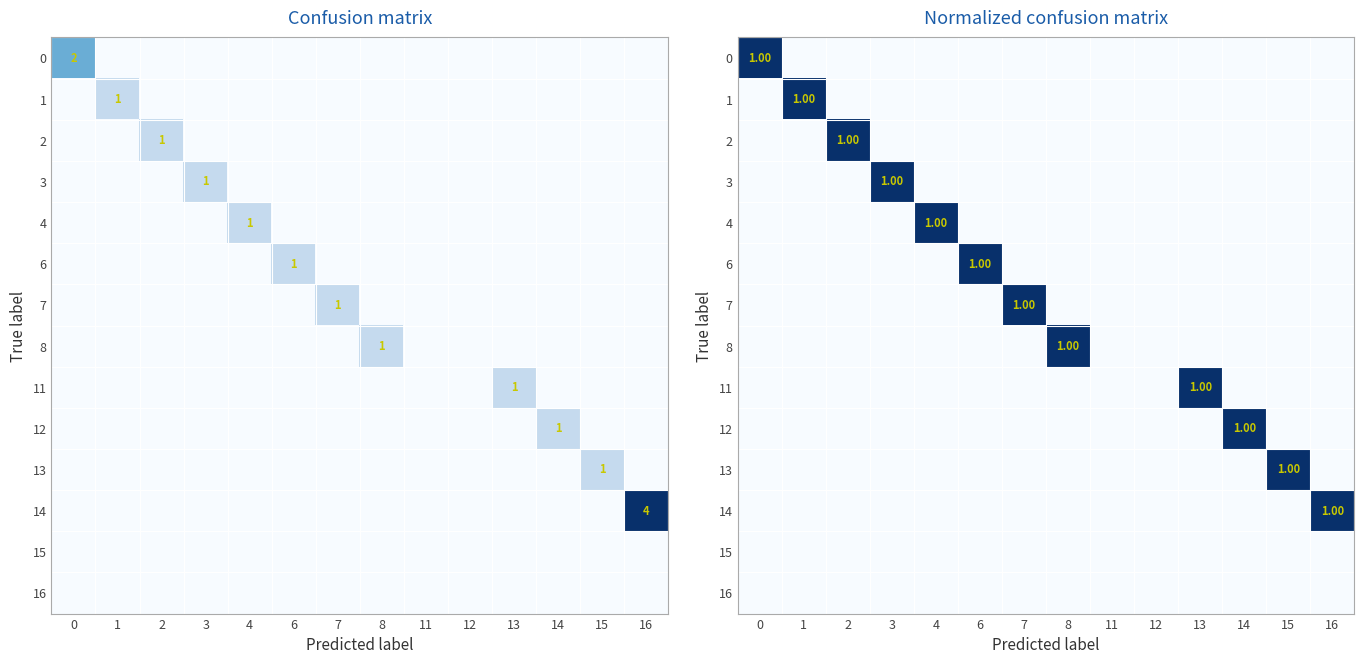

Count the 2 values in the range 0 to 1.

14